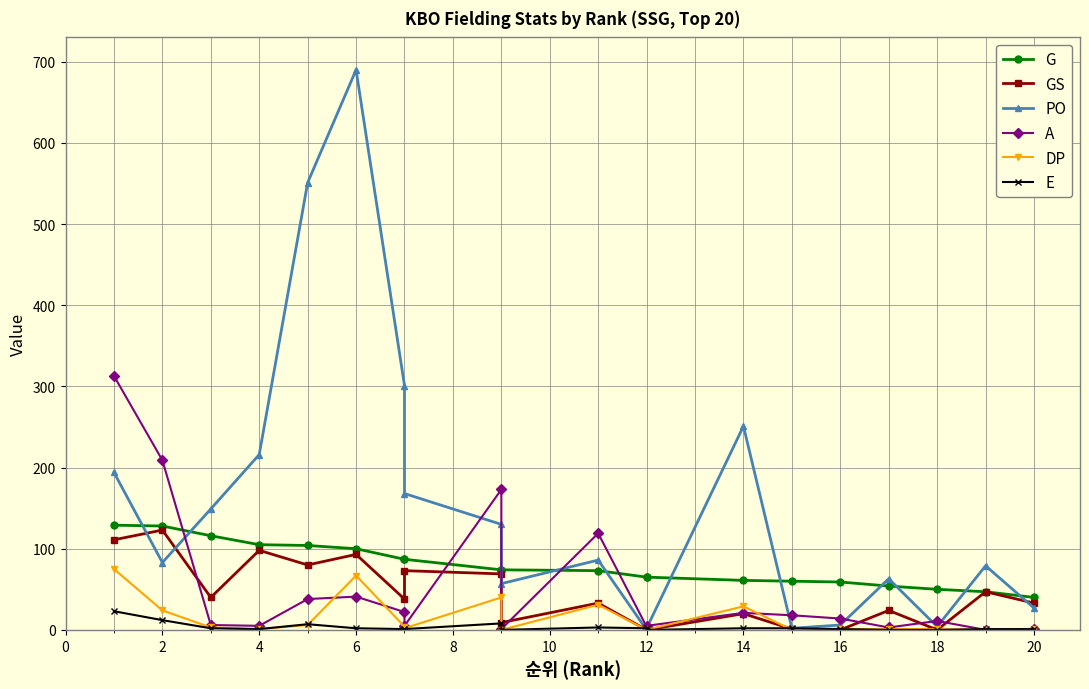

Between −2 and 8, which series saw the biggest shift?

PO